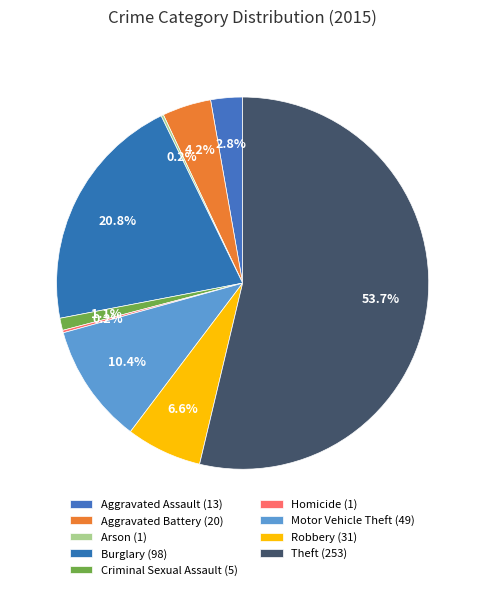

Rank the categories by value from lowest to highest.

Arson, Homicide, Criminal Sexual Assault, Aggravated Assault, Aggravated Battery, Robbery, Motor Vehicle Theft, Burglary, Theft